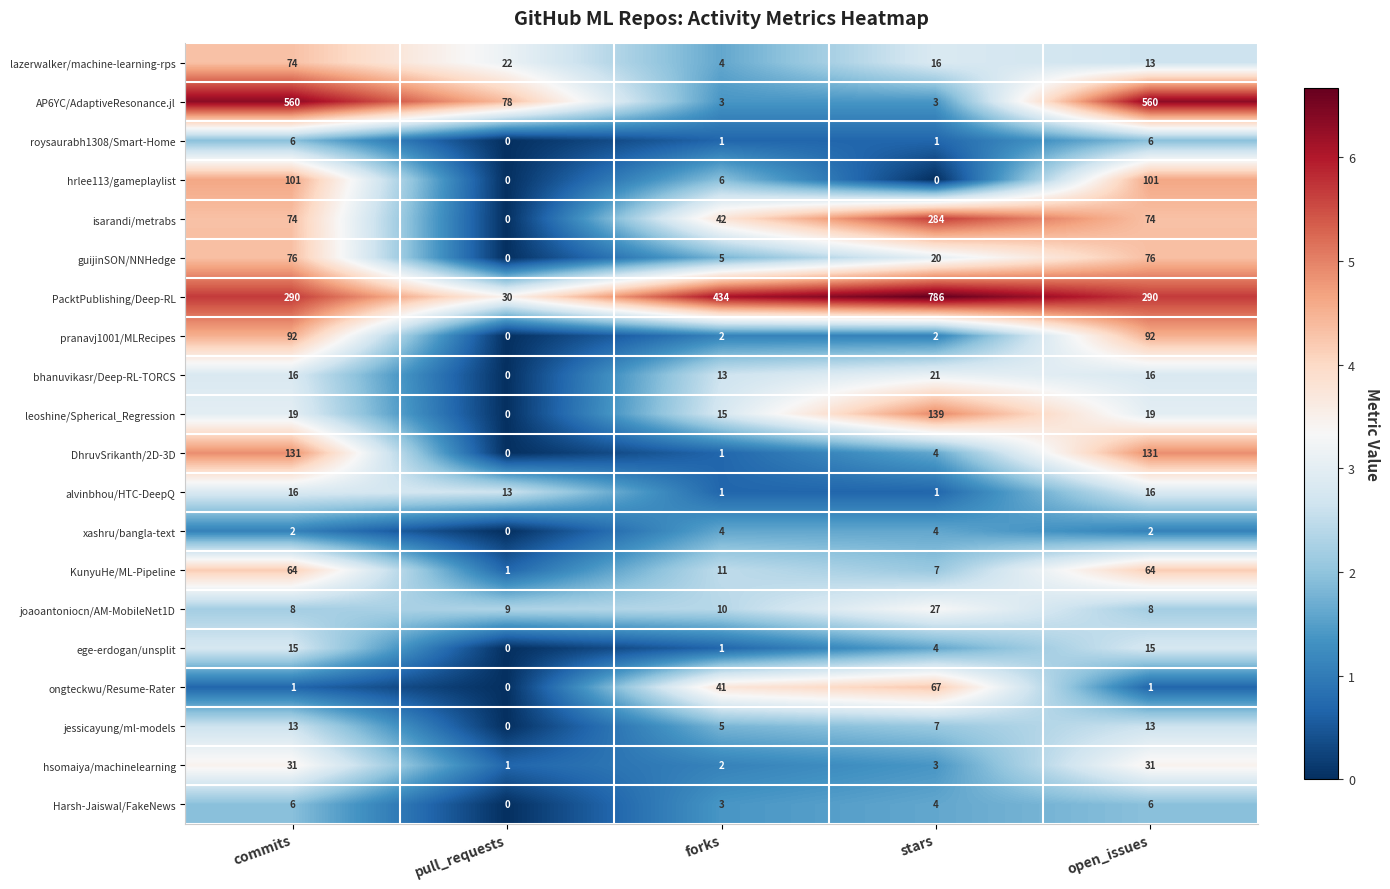

Is it true that PacktPublishing/Deep-RL equals 61 at open_issues?

False